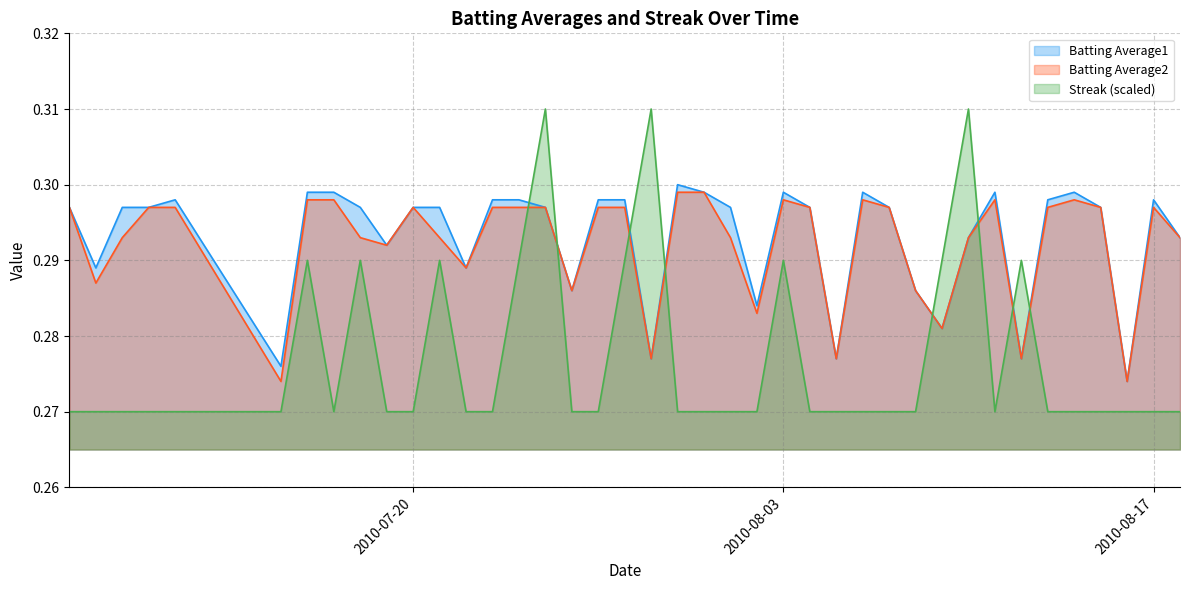

How many intersections are there between Batting Average1 and Streak?

8